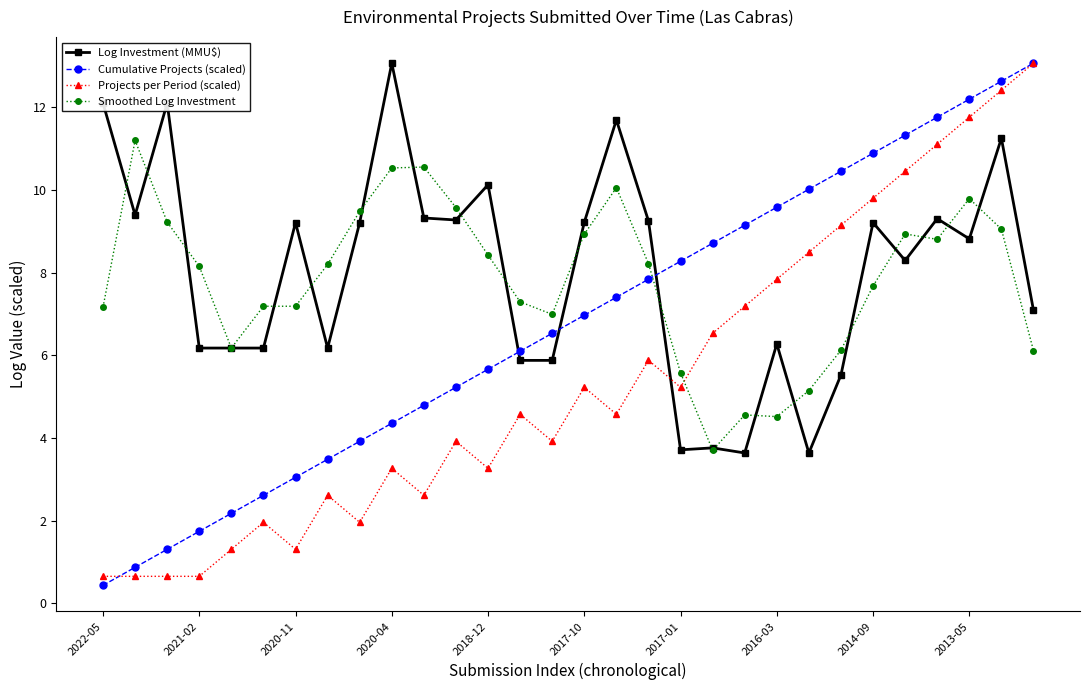

How many times do Log Investment (MMU$) and Projects per Period (scaled) cross each other?

1